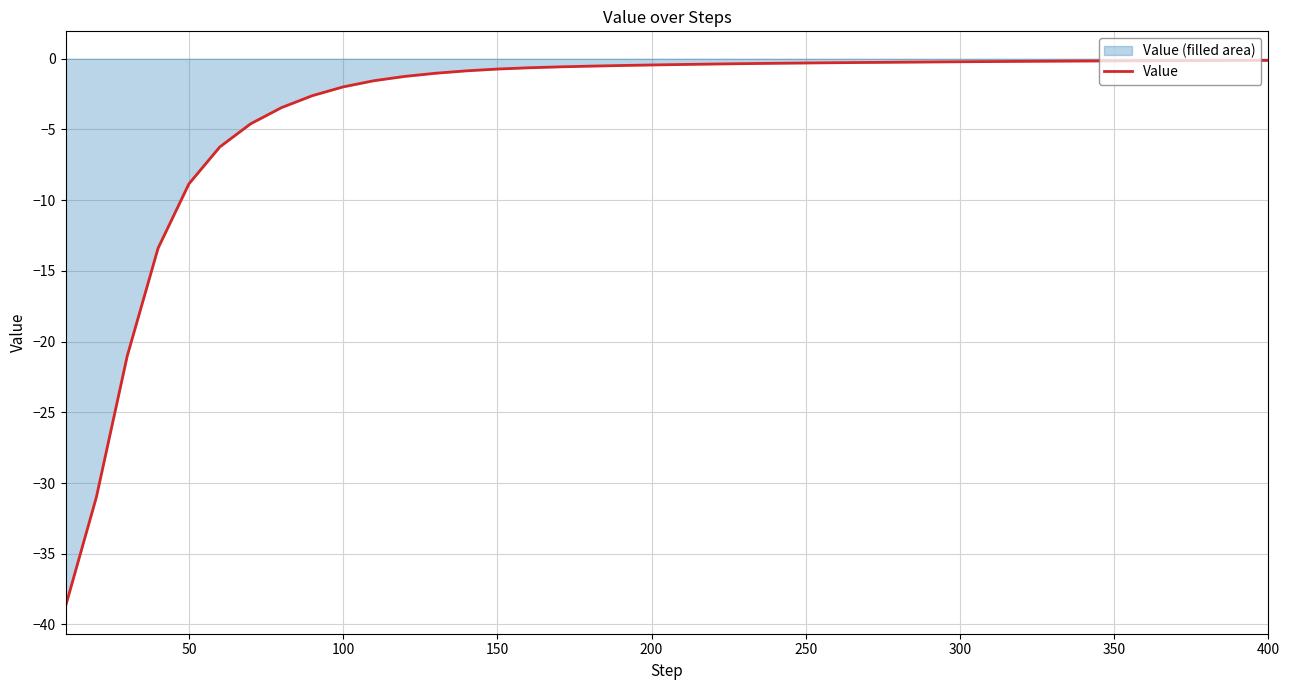

Reading right to left, extract all data points from this chart.

-0.1	-0.1	-0.1	-0.1	-0.1	-0.2	-0.2	-0.2	-0.2	-0.2	-0.2	-0.2	-0.2	-0.3	-0.3	-0.3	-0.3	-0.3	-0.4	-0.4	-0.4	-0.5	-0.5	-0.6	-0.6	-0.7	-0.9	-1.0	-1.3	-1.6	-2.0	-2.6	-3.5	-4.6	-6.2	-8.8	-13.4	-21.0	-31.0	-38.7